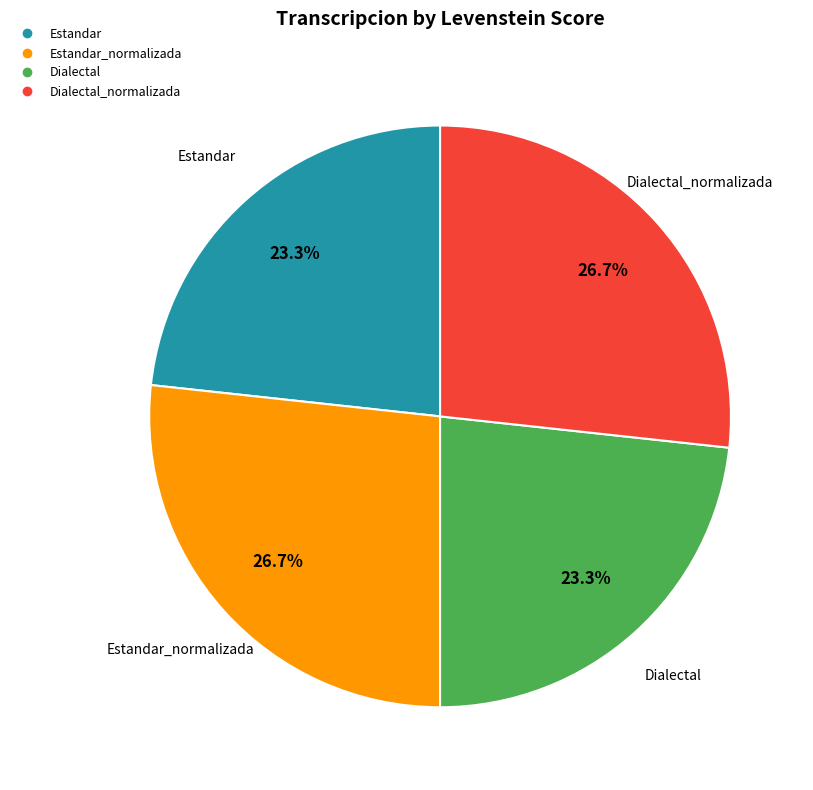

Is there any slice that represents more than half of the pie?

No